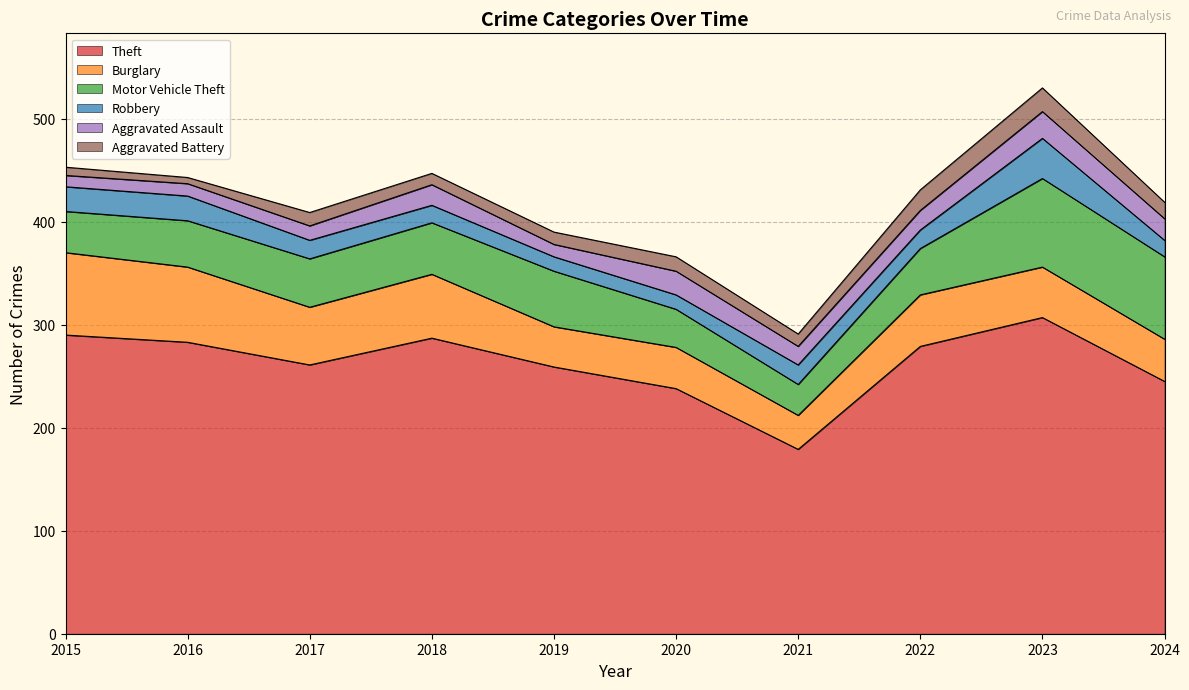

How many categories are shown in the chart?

10